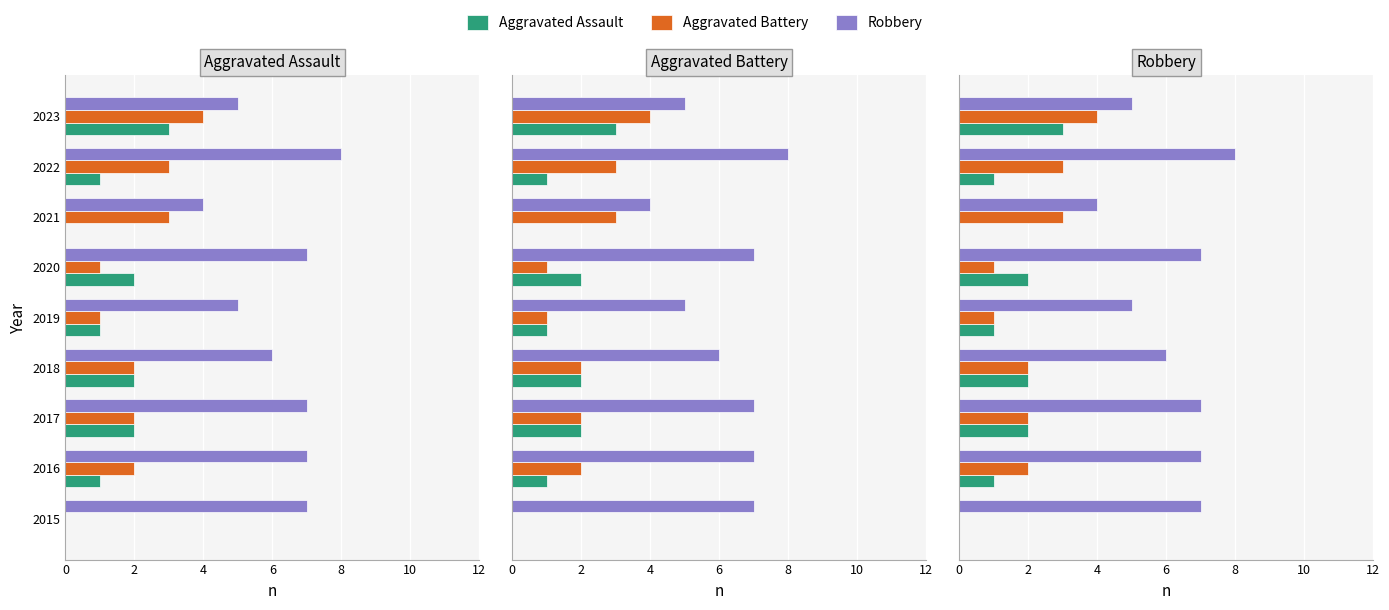

What is the maximum value shown in the chart?

8